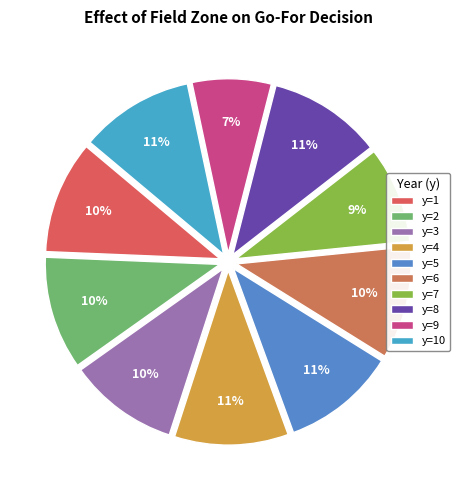

To the nearest percent, what is the average slice percentage?

10%